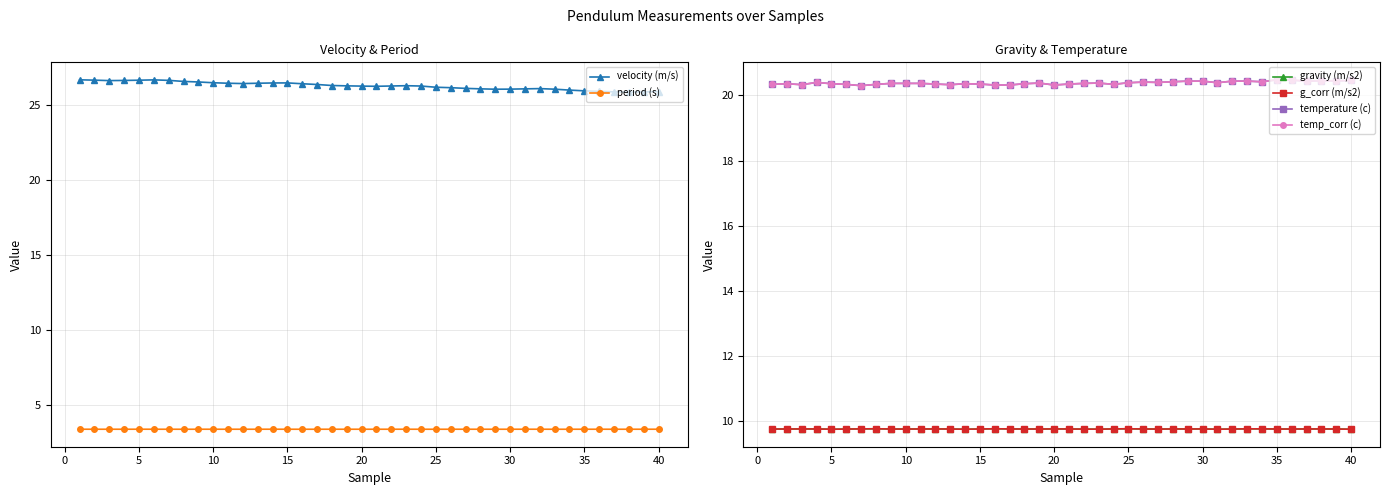

Count the period (s) values in the range 3 to 4.

40